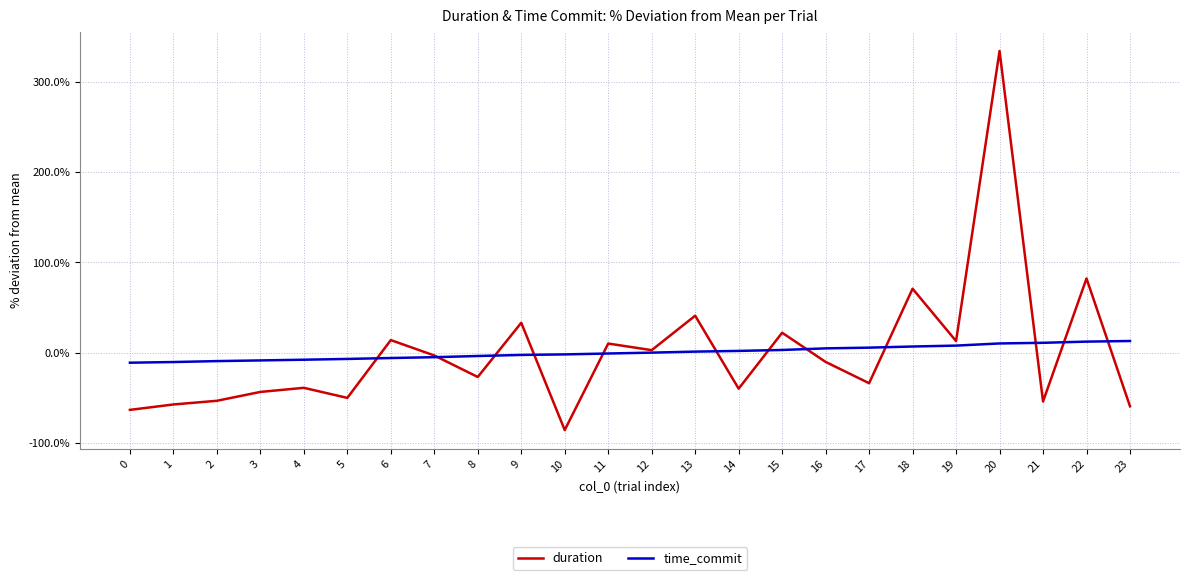

How many lines are shown in the chart?

2